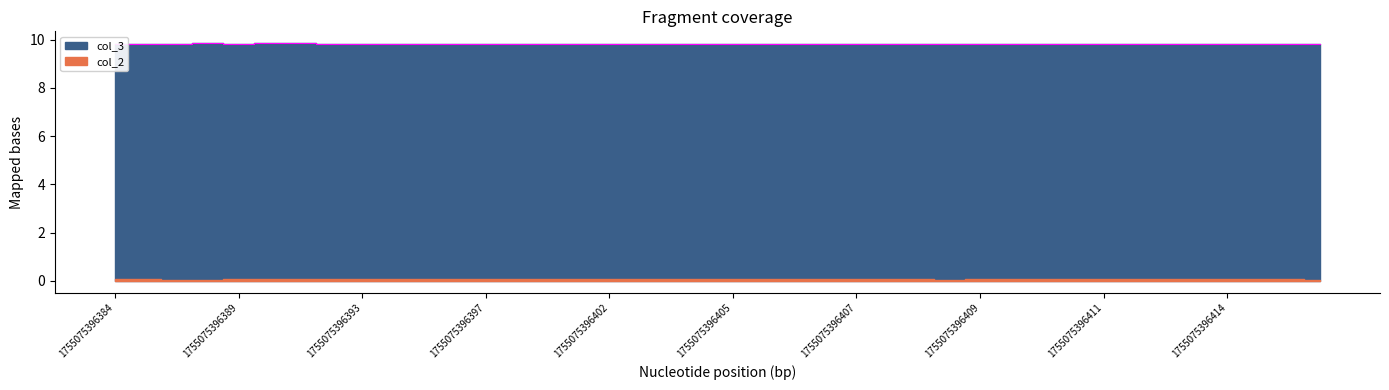

What is the sum of all values?

393.0